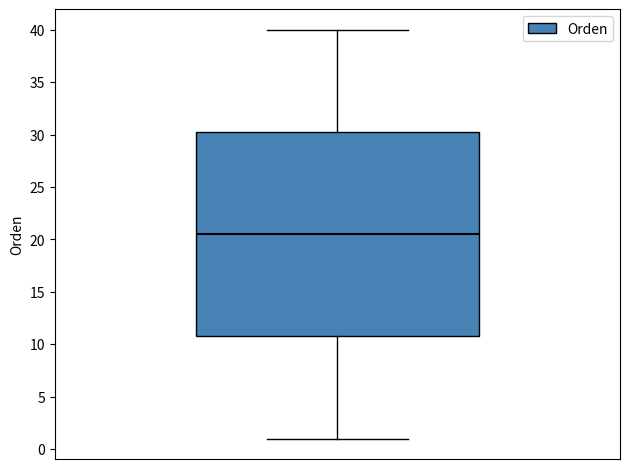

Where is the upper edge of the box on the y-axis? The values are not printed on the chart, so give them approximately, as read against the axis.

30.5